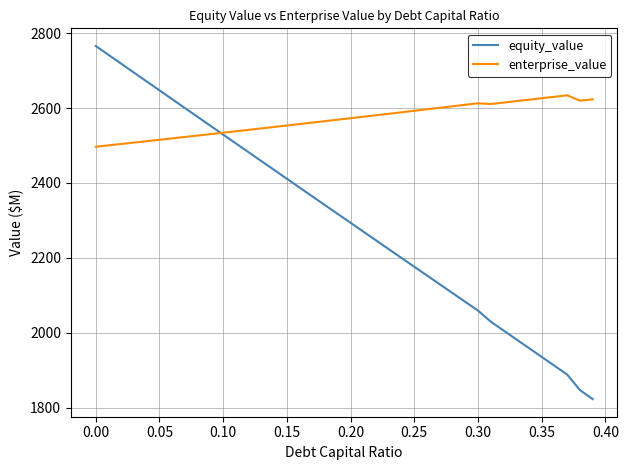

Which series has the largest total across all categories?

enterprise_value